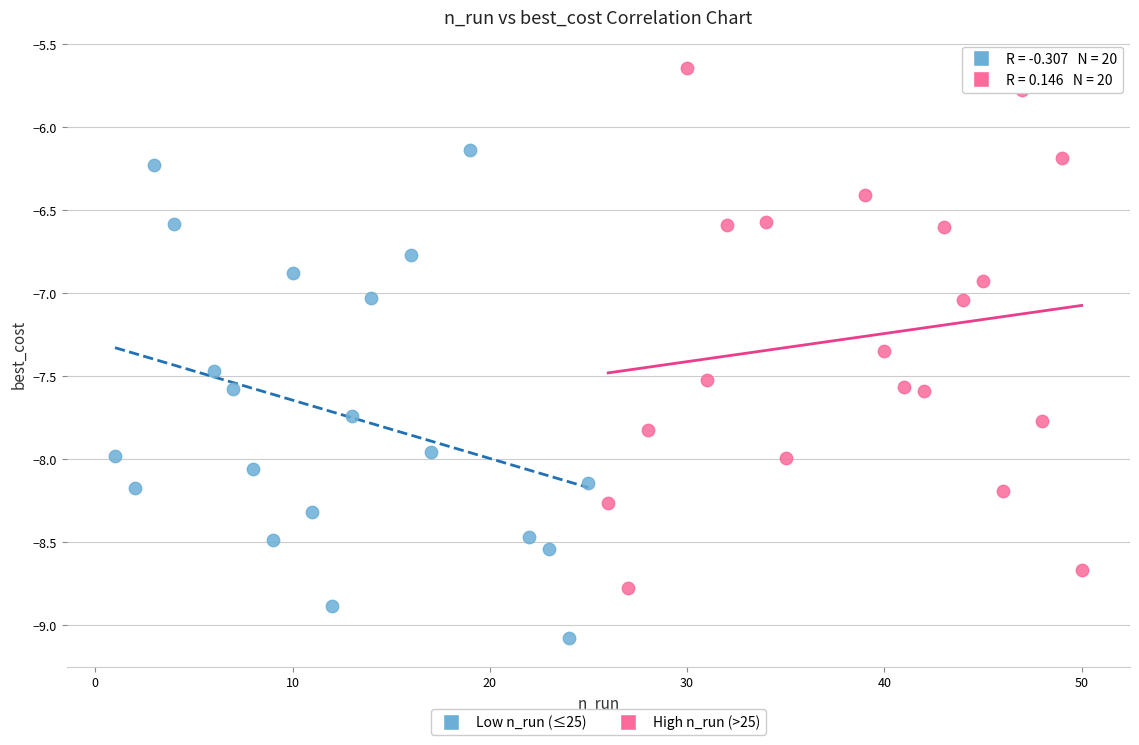

Which series has the largest Y range (max minus min)?

High n_run (>25)